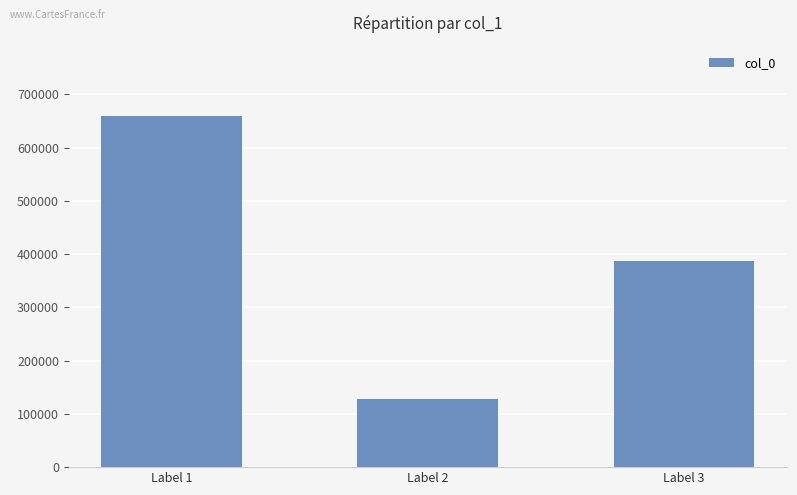

Reading right to left, transcribe all the data shown in this chart.

387175	127638	659181